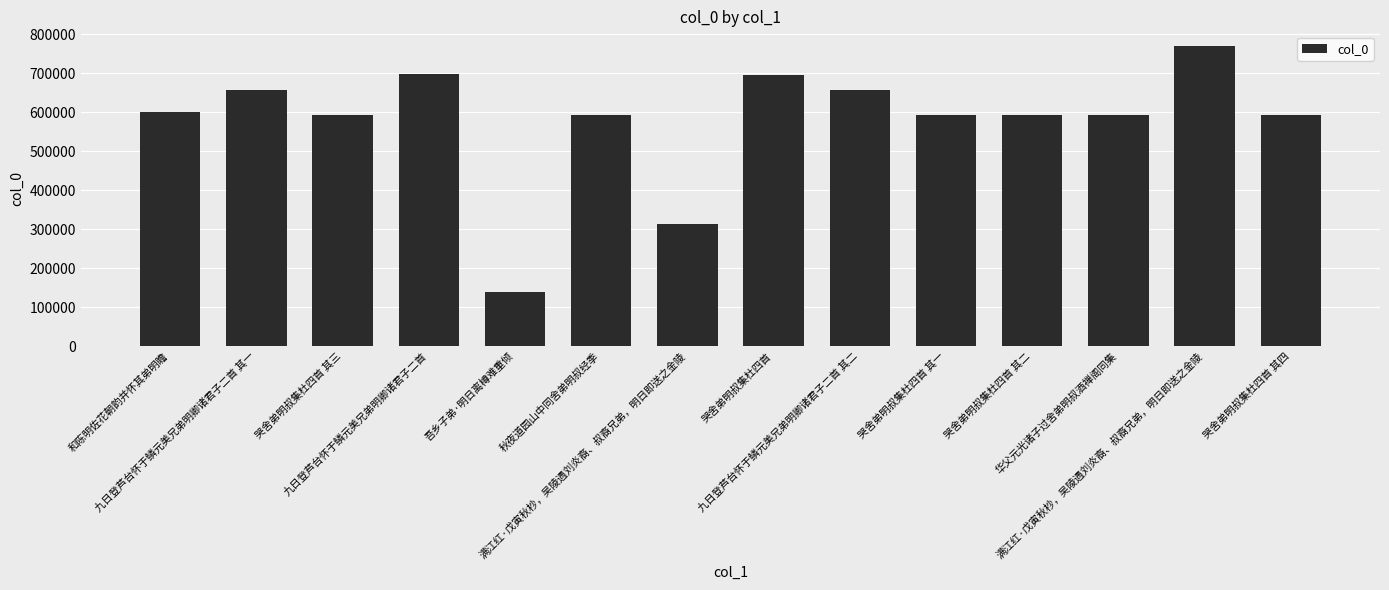

Which category has the lowest value across all series?

吾乡子弟·明日离樽难重倾